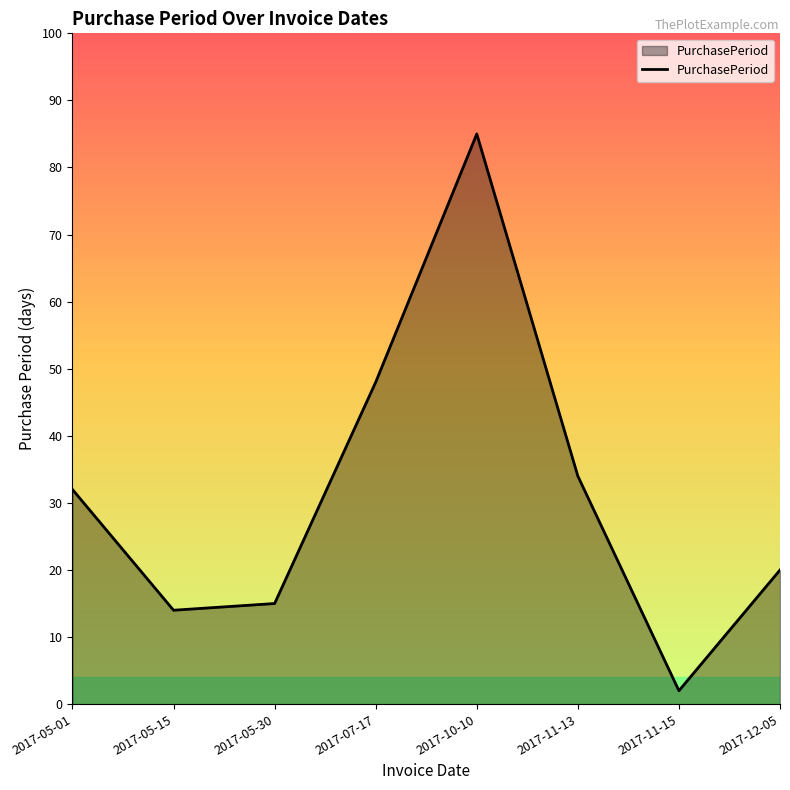

Reading left to right, what are all the values shown in this chart?

32	14	15	48	85	34	2	20